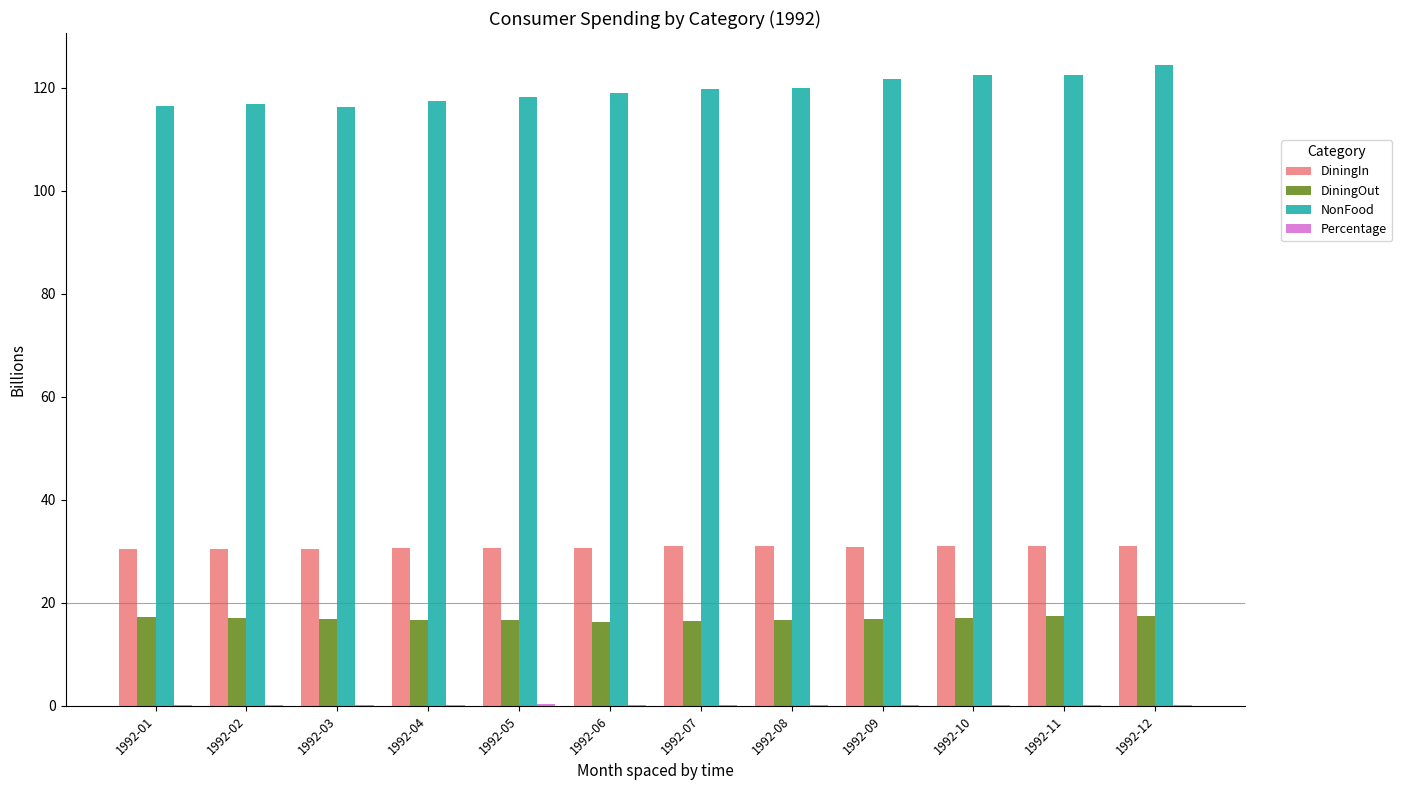

What is the maximum value shown in the chart?

124.4